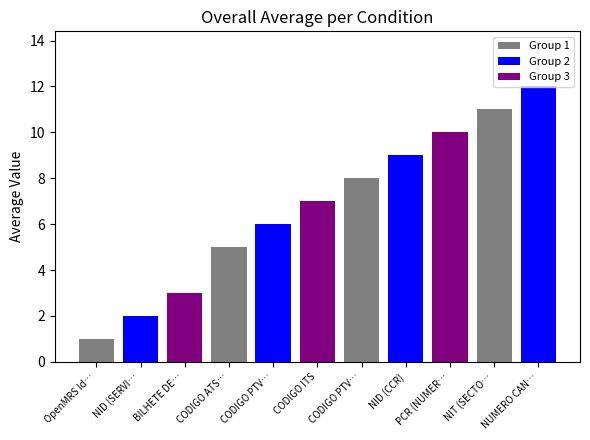

Which category has the lowest value across all series?

OpenMRS Identification Number